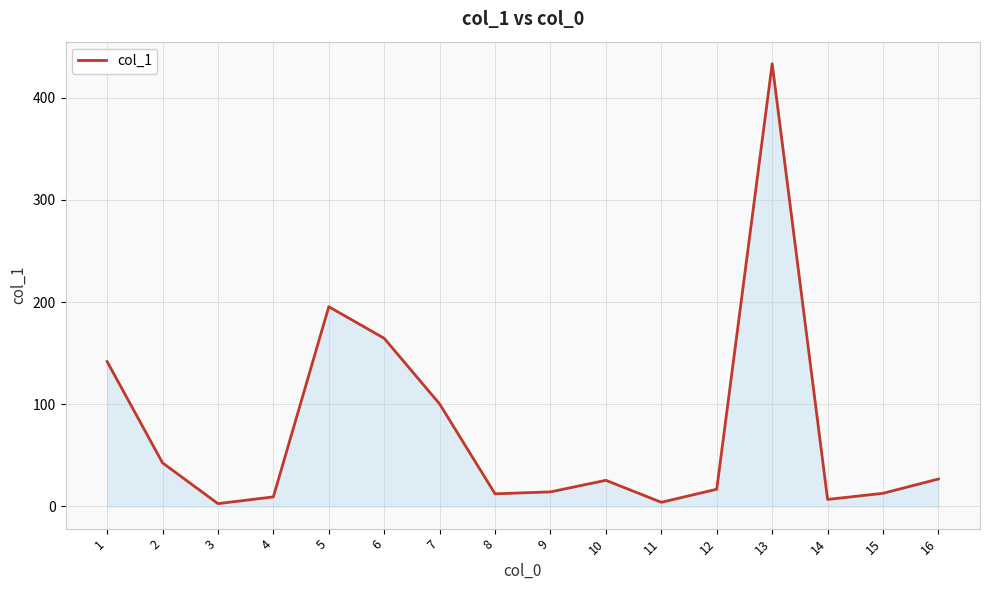

What is the difference between the maximum and second lowest values?

428.9